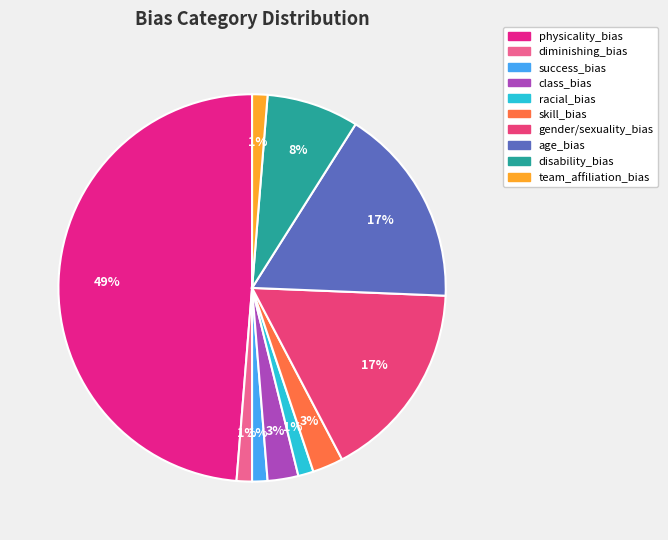

How many slices are in this pie chart?

10